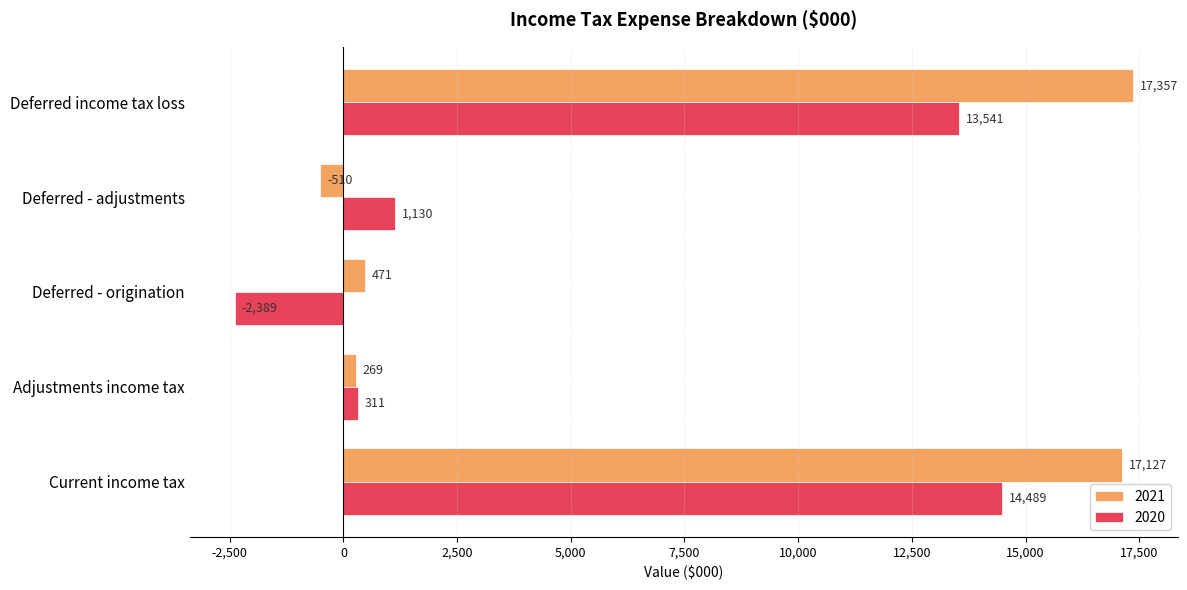

How many values in 2021 are below zero?

1